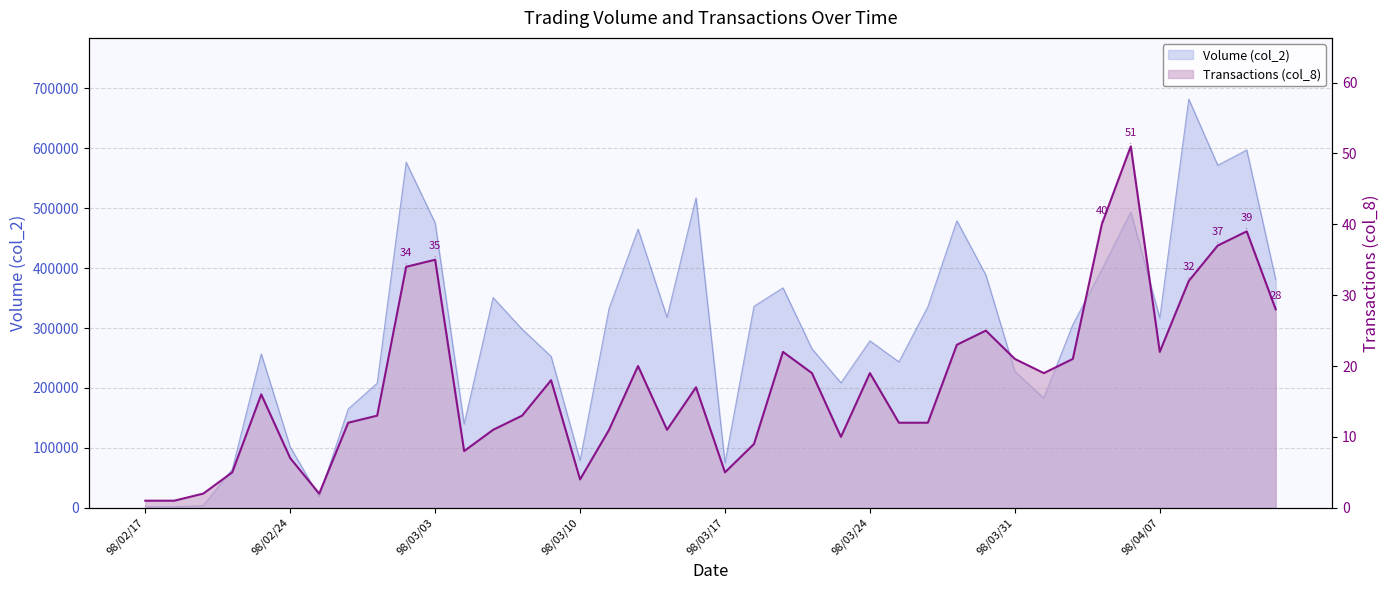

True or false: Volume (col_2) has a value of 110995 at 98/04/03.

False